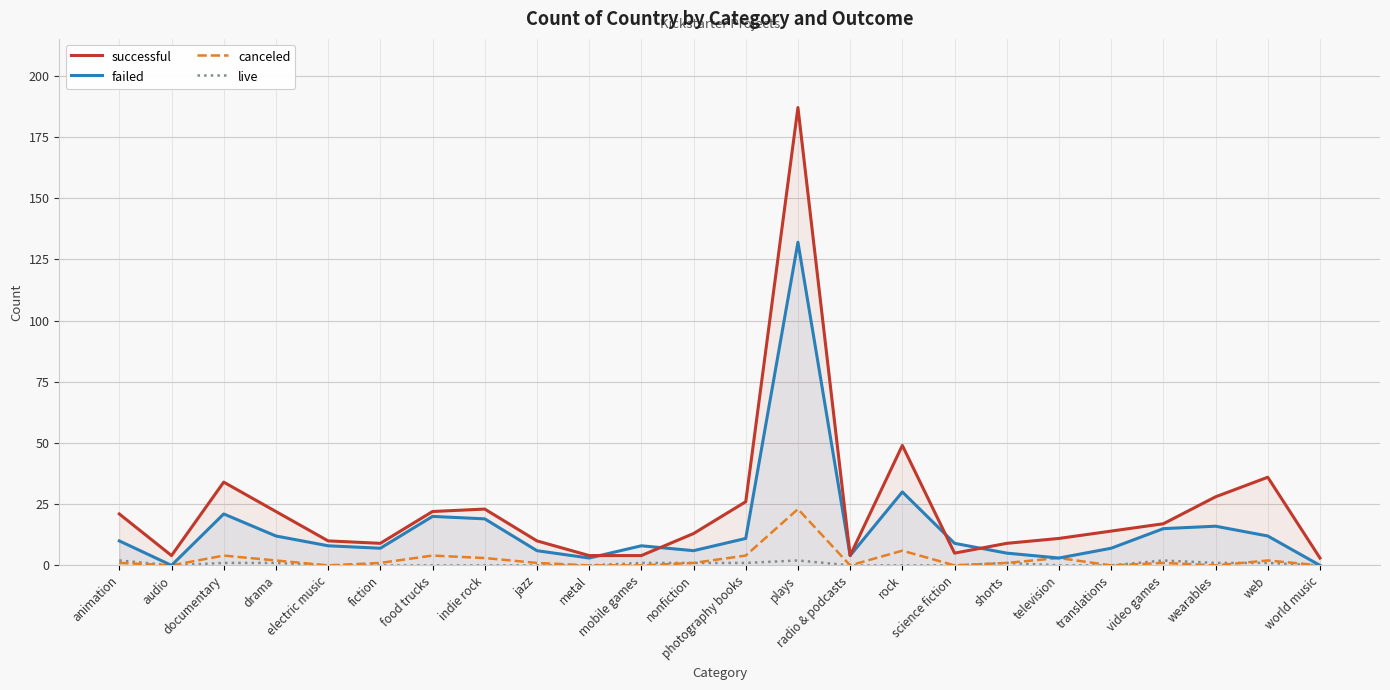

What is the total value across all series at photography books?

42